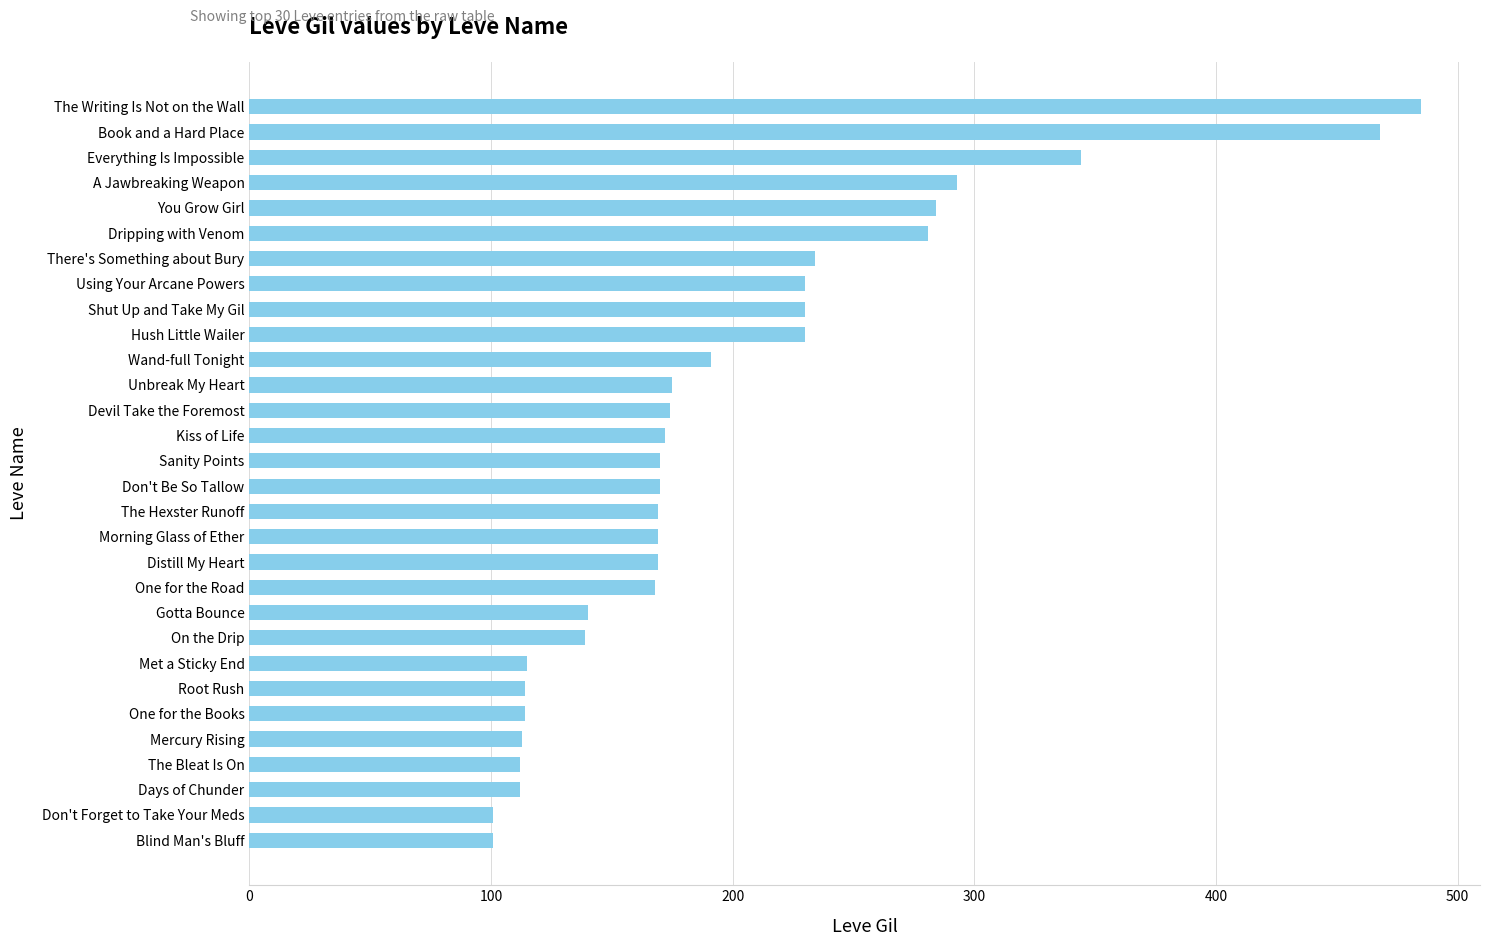

Approximately how many times larger is the value at Sanity Points compared to Don't Forget to Take Your Meds?

1.7